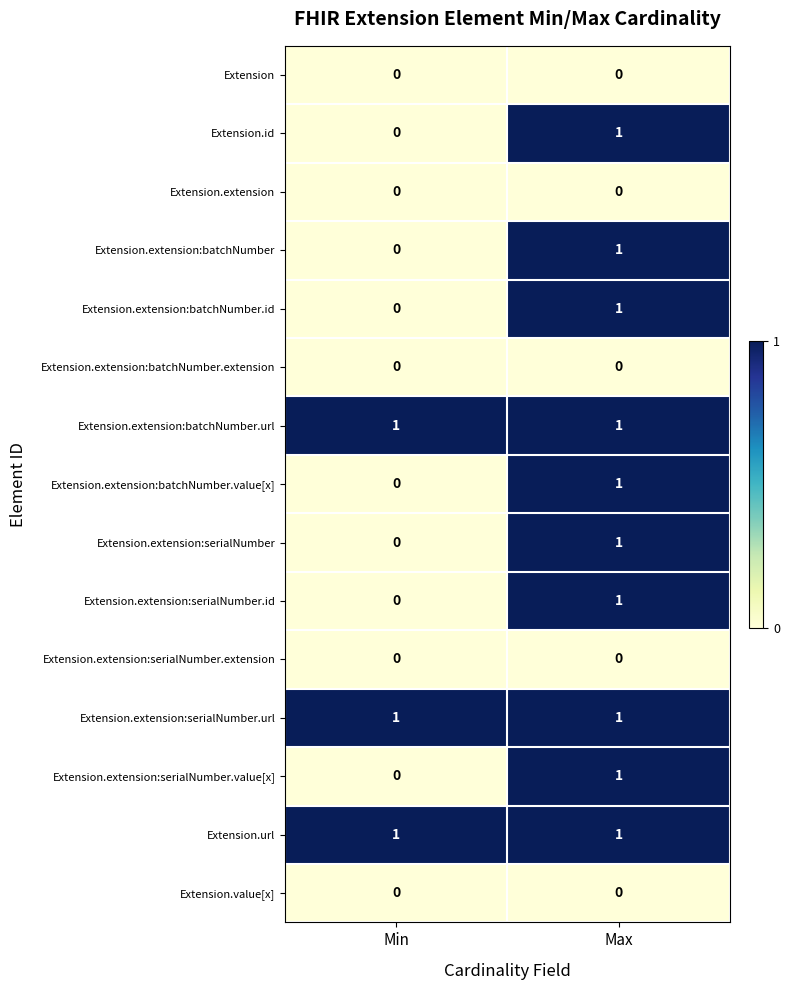

True or false: Extension.extension:batchNumber.url has a value of 1 at Max.

True